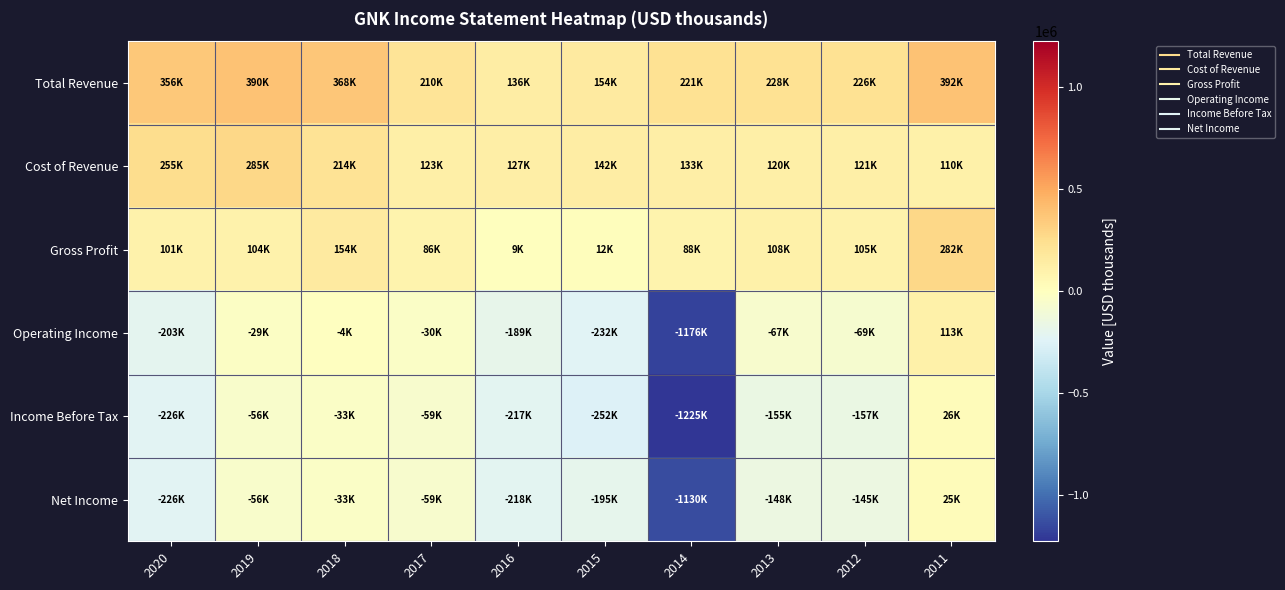

What is the total value across all series at 2015?

-371200